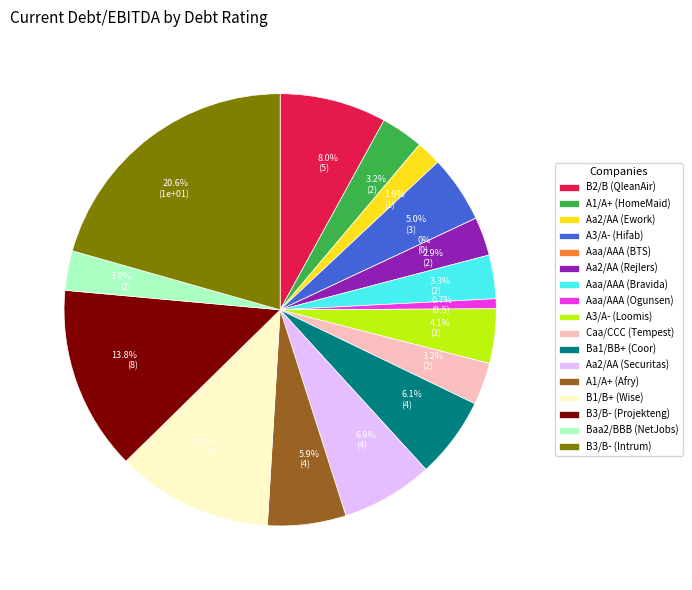

To the nearest percent, what portion does B2/B represent?

8%